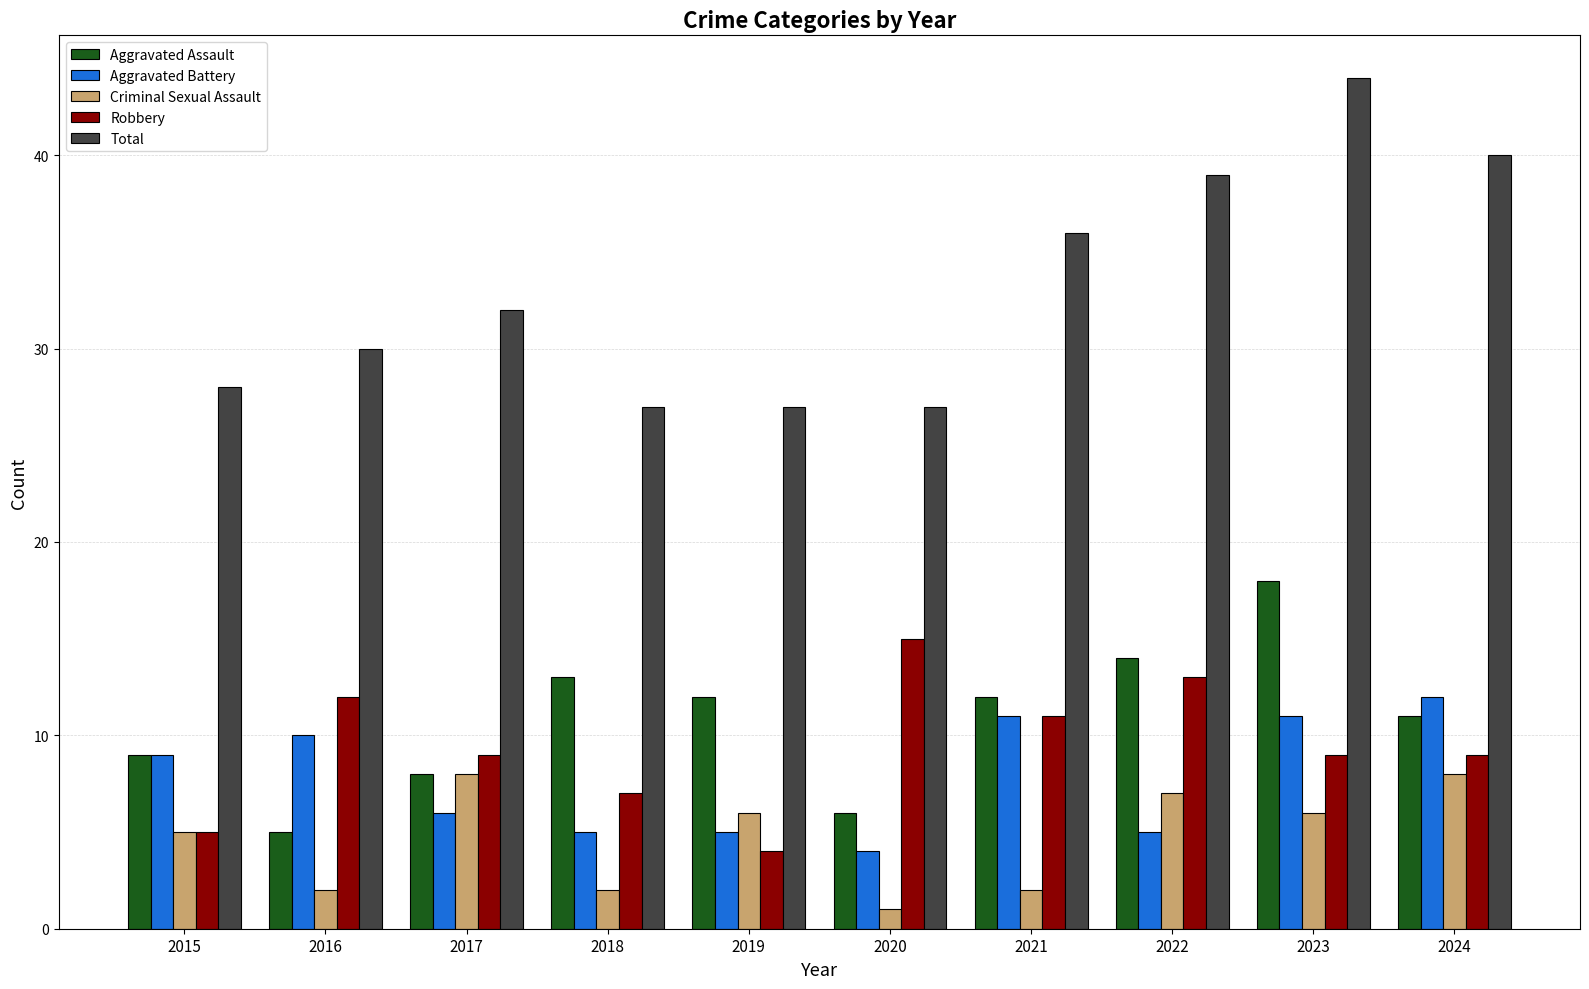

What is the difference between the maximum and minimum values in the Total series?

17